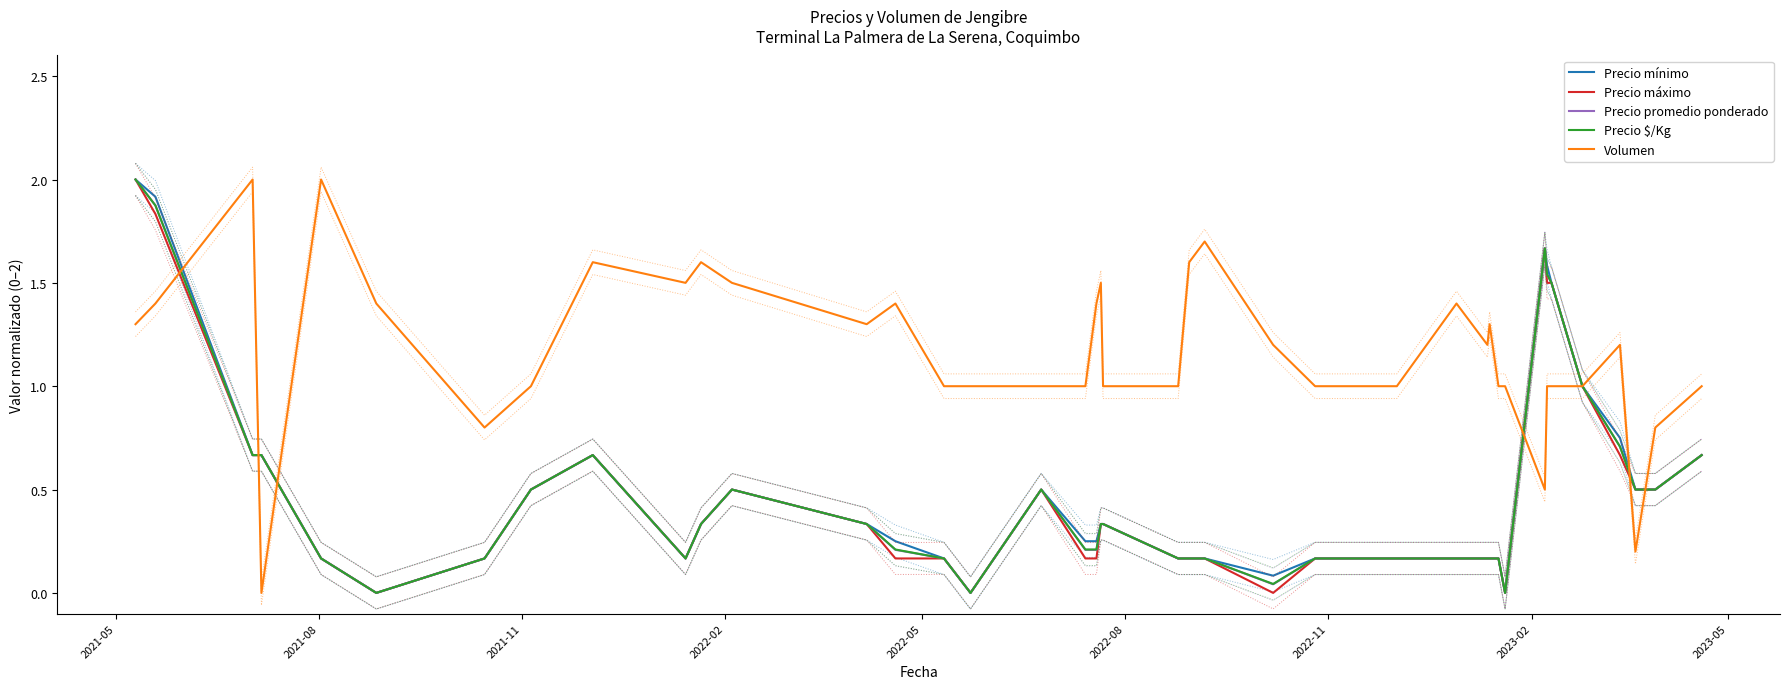

What is the difference between the maximum and minimum values in the Precio máximo series?

2.0